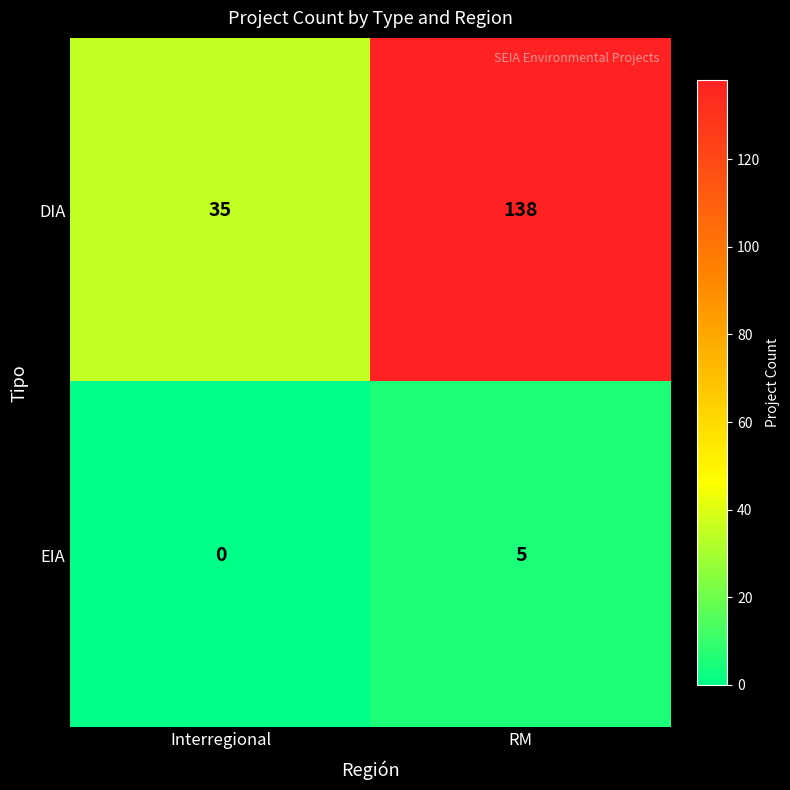

What is the spread (max minus min) of values at Interregional?

35